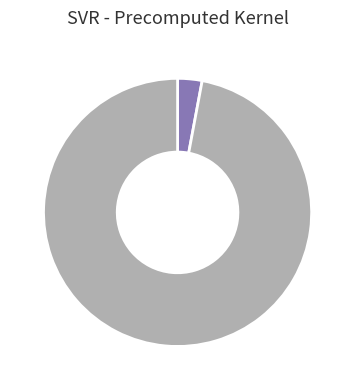

Does any single category account for the majority?

Yes